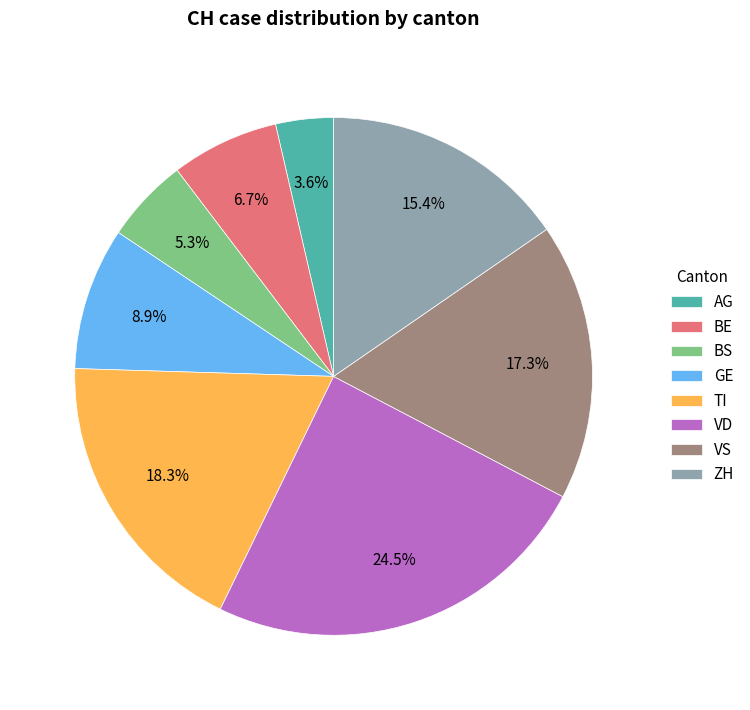

What is the ratio of the value at BE to the value at VD?

0.3